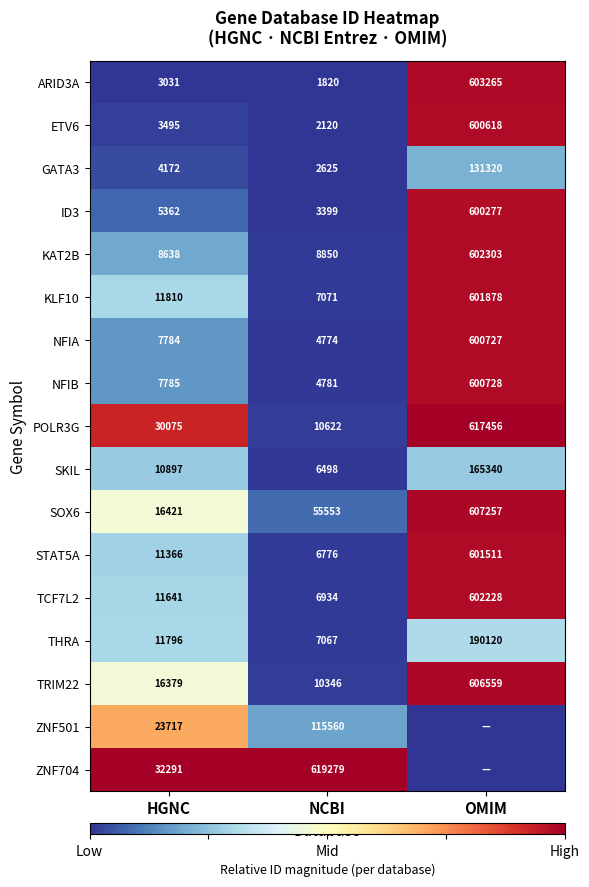

At NCBI, list the series in order from largest to smallest.

ZNF704, ZNF501, SOX6, POLR3G, TRIM22, KAT2B, KLF10, THRA, TCF7L2, STAT5A, SKIL, NFIB, NFIA, ID3, GATA3, ETV6, ARID3A